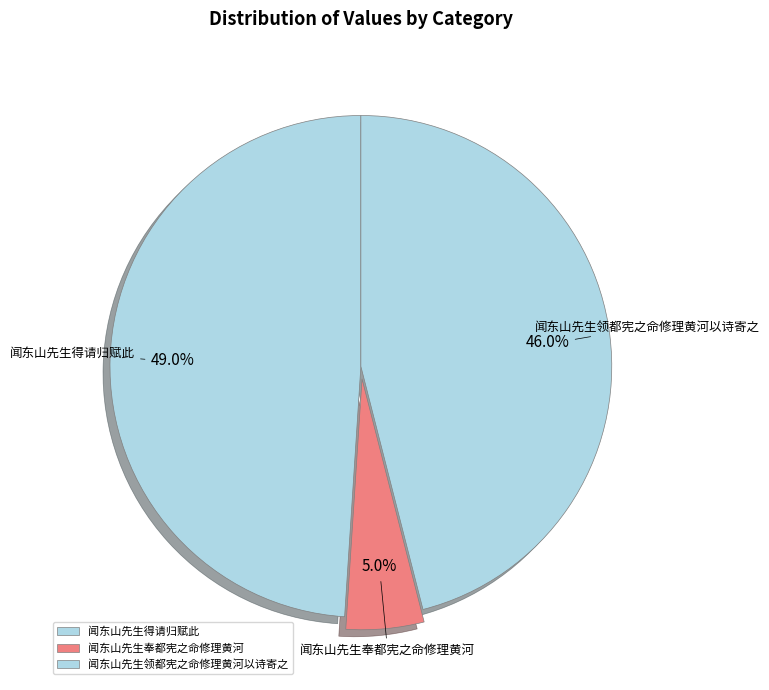

To the nearest percent, what is the combined percentage of 闻东山先生领都宪之命修理黄河以诗寄之 and 闻东山先生奉都宪之命修理黄河?

51%